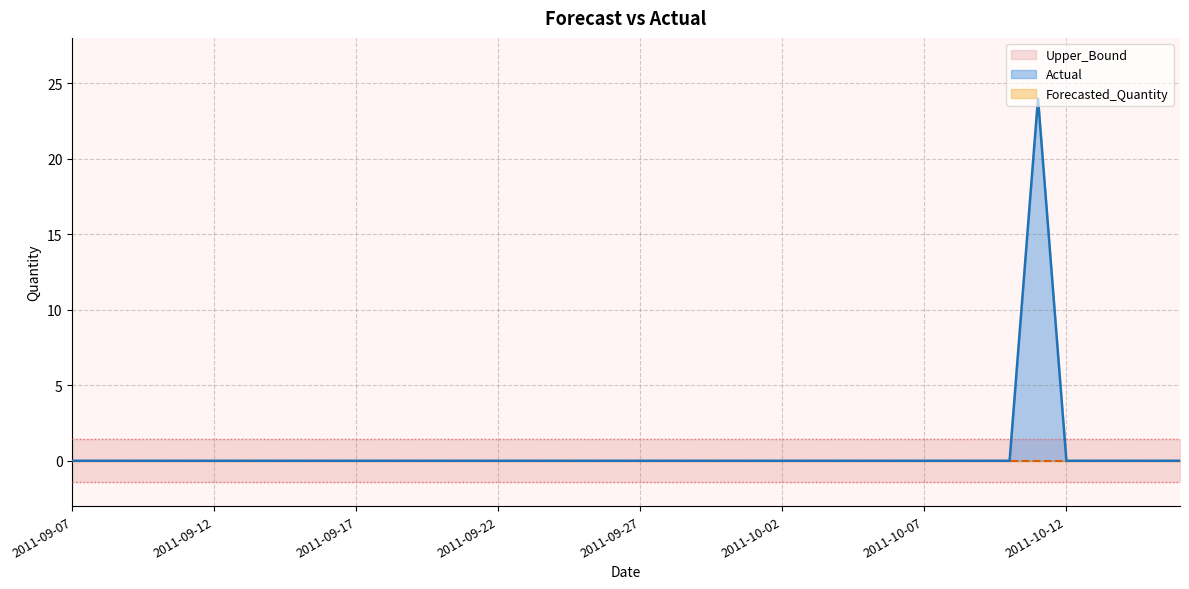

True or false: Actual has a value of 0.0 at 2011-09-09.

True